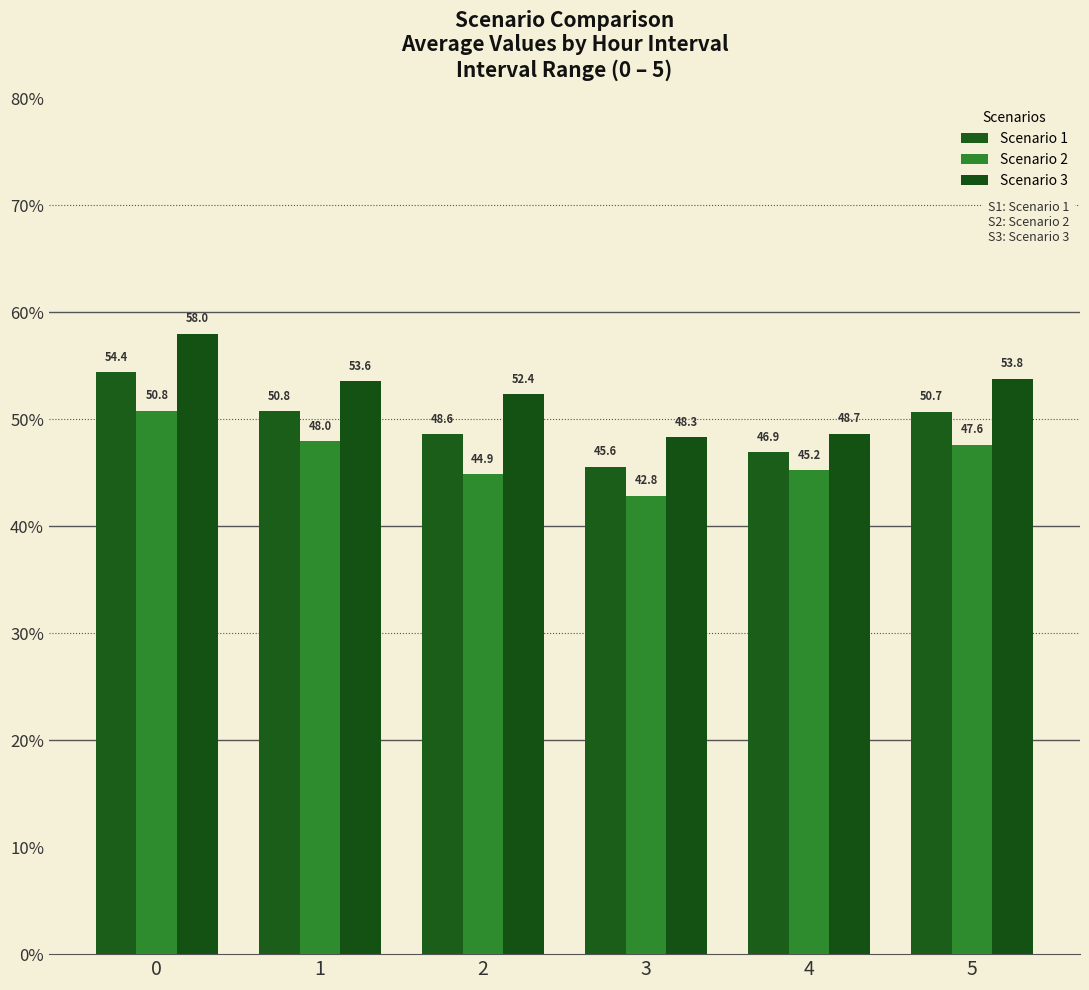

Which series has the largest total across all categories?

Scenario 3